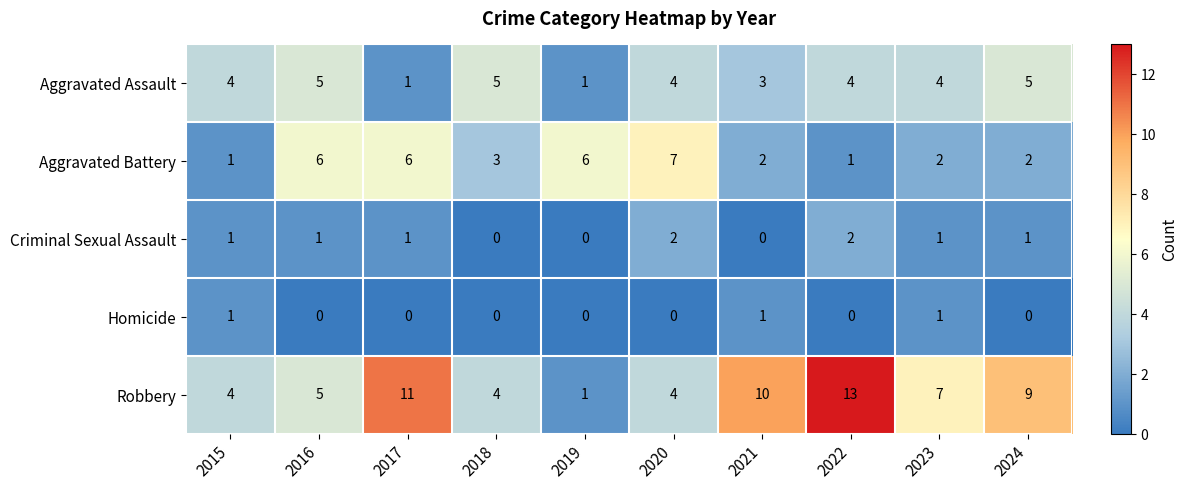

What value does the Aggravated Battery series have at 2018?

3